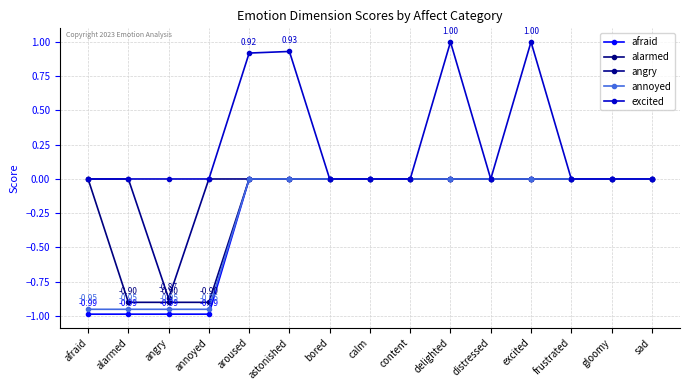

Count the number of categories in the chart.

15